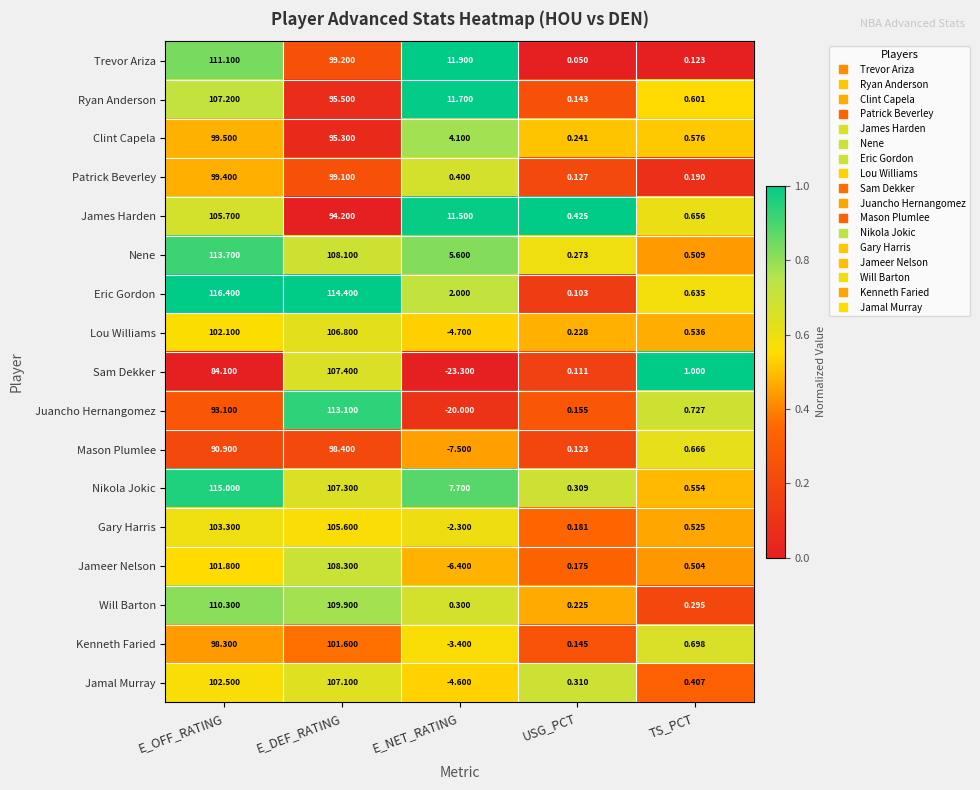

At TS_PCT, list the series in order from smallest to largest.

Trevor Ariza, Patrick Beverley, Will Barton, Jamal Murray, Jameer Nelson, Nene, Gary Harris, Lou Williams, Nikola Jokic, Clint Capela, Ryan Anderson, Eric Gordon, James Harden, Mason Plumlee, Kenneth Faried, Juancho Hernangomez, Sam Dekker